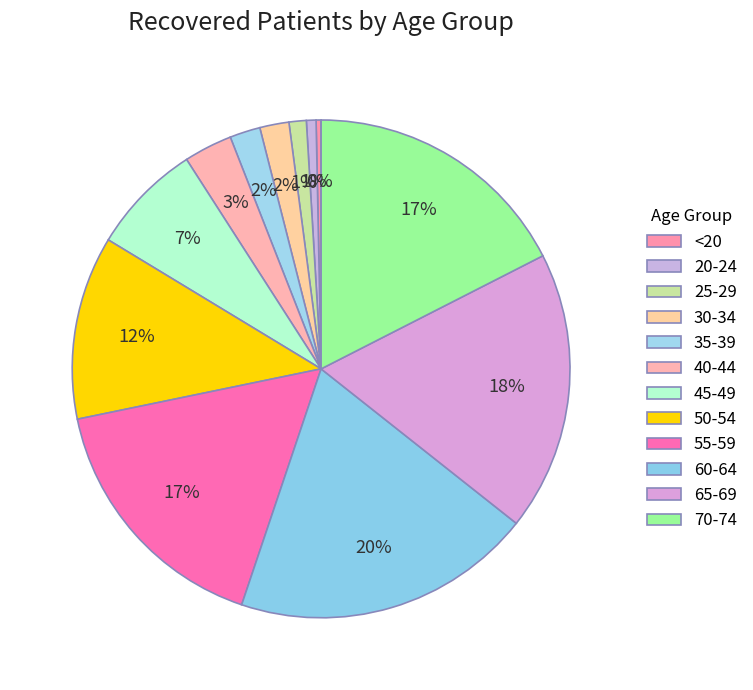

How many slices are in this pie chart?

12